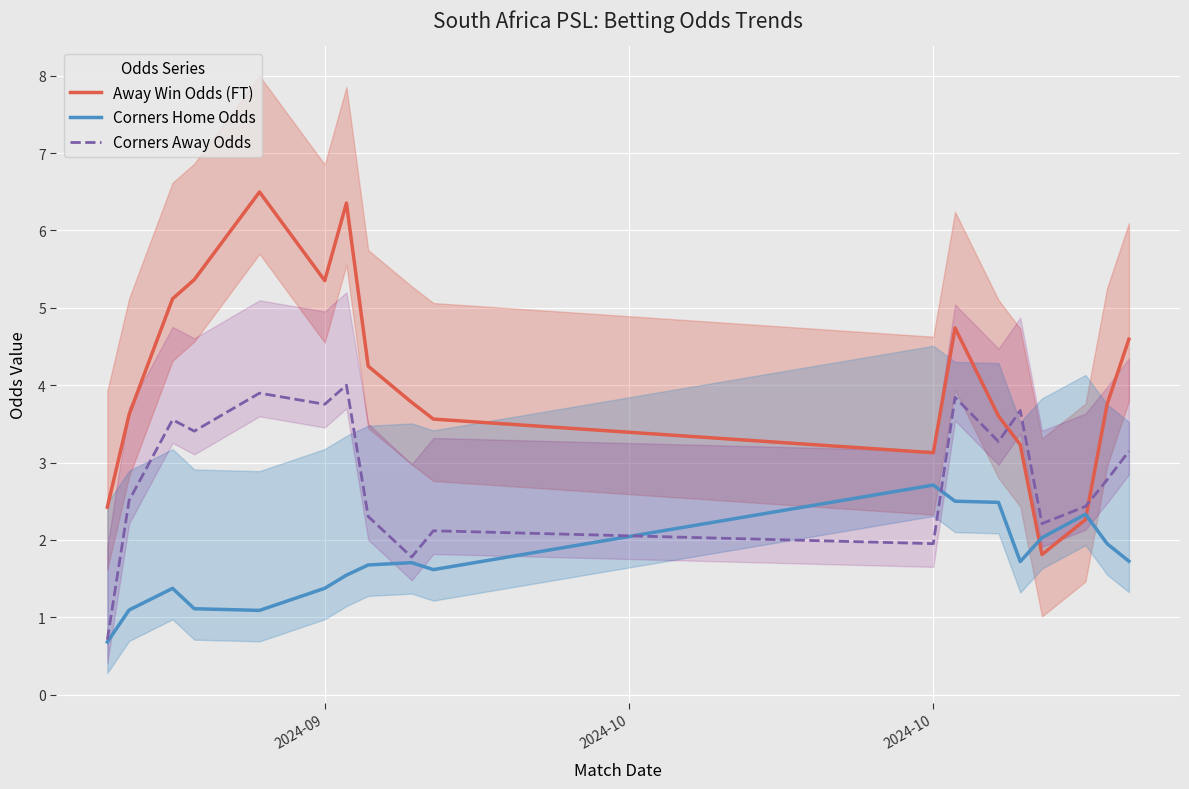

The value of Corners Away Odds at 2024-09 is 3.8. True or false?

True